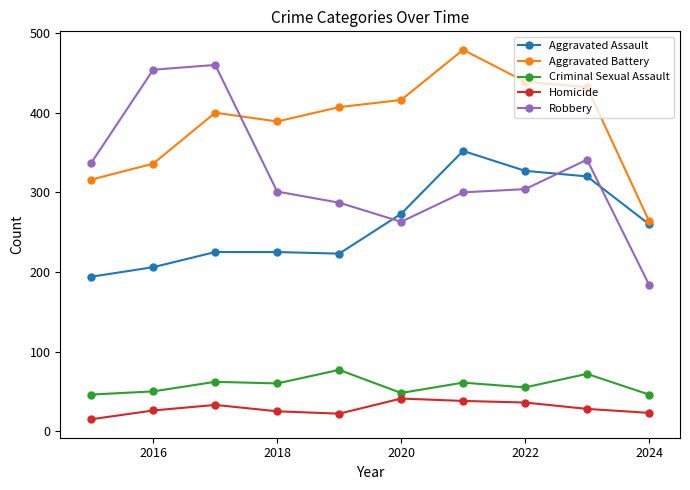

How many times do Robbery and Aggravated Assault cross each other?

3